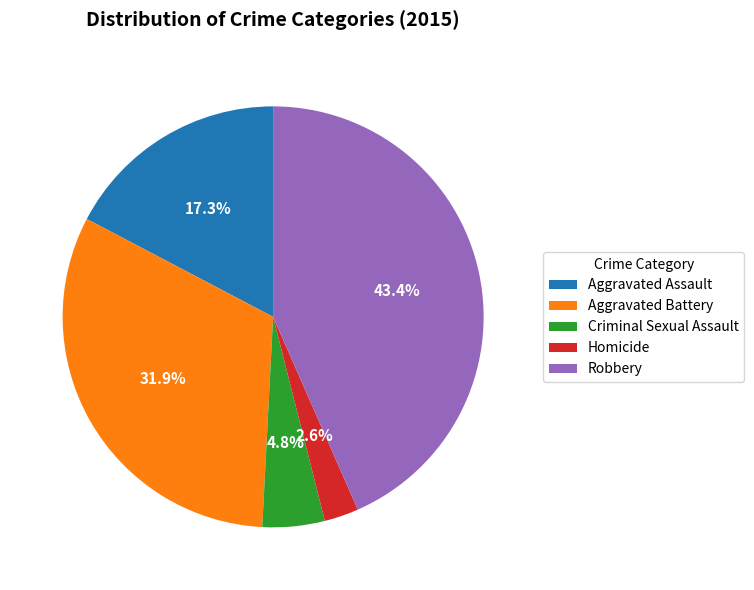

Is there a majority slice in this chart?

No